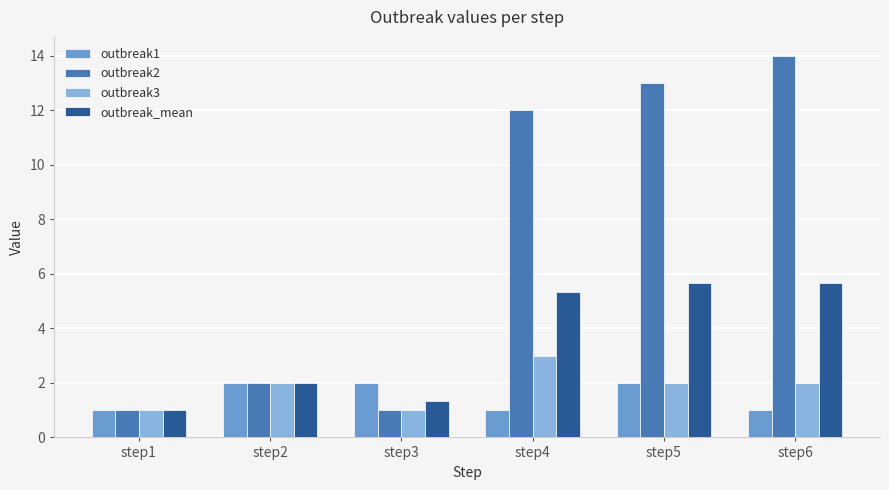

List the series in order of their peak value, lowest first.

outbreak1, outbreak3, outbreak_mean, outbreak2